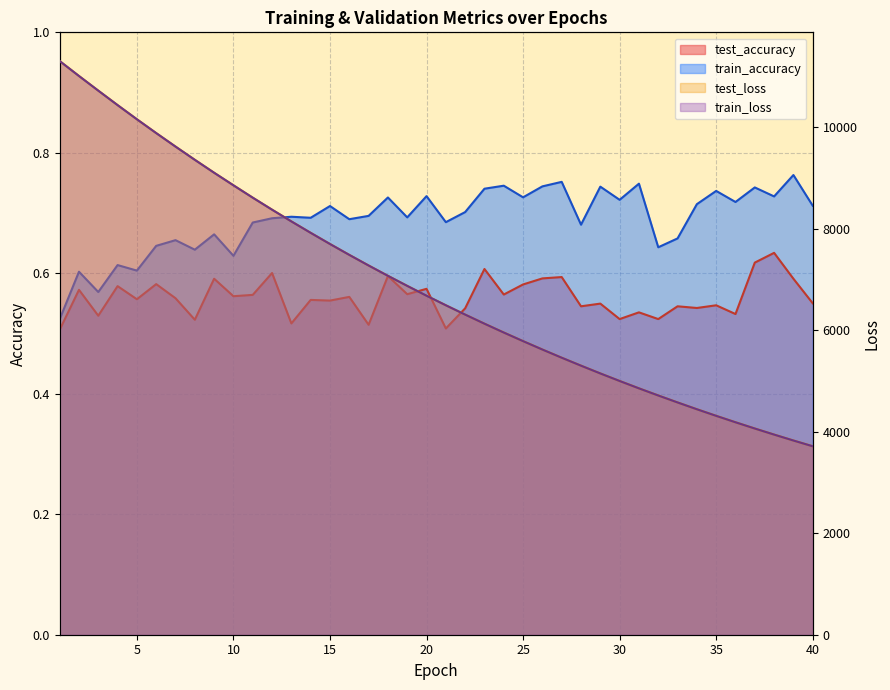

How many lines are shown in the chart?

4